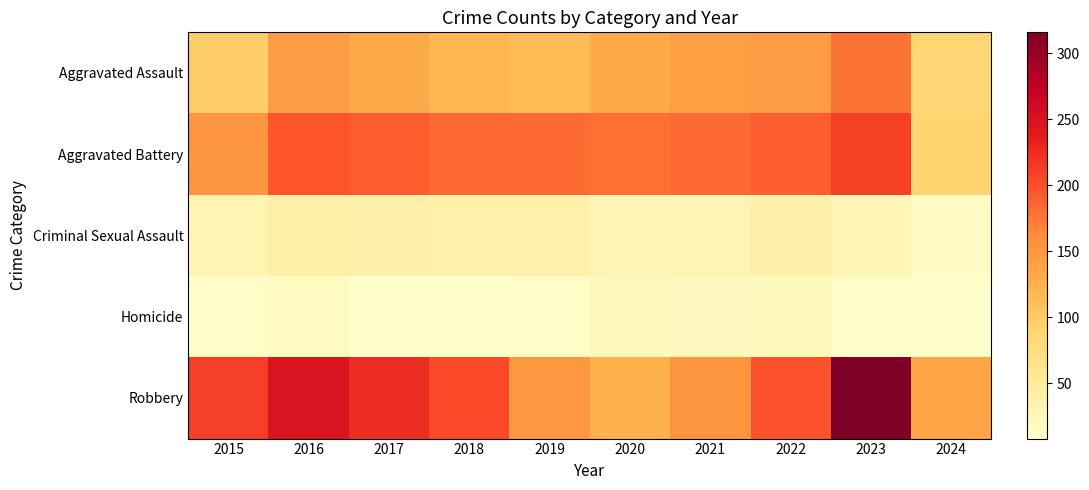

At 2015, list the series in order from largest to smallest.

Robbery, Aggravated Battery, Aggravated Assault, Criminal Sexual Assault, Homicide